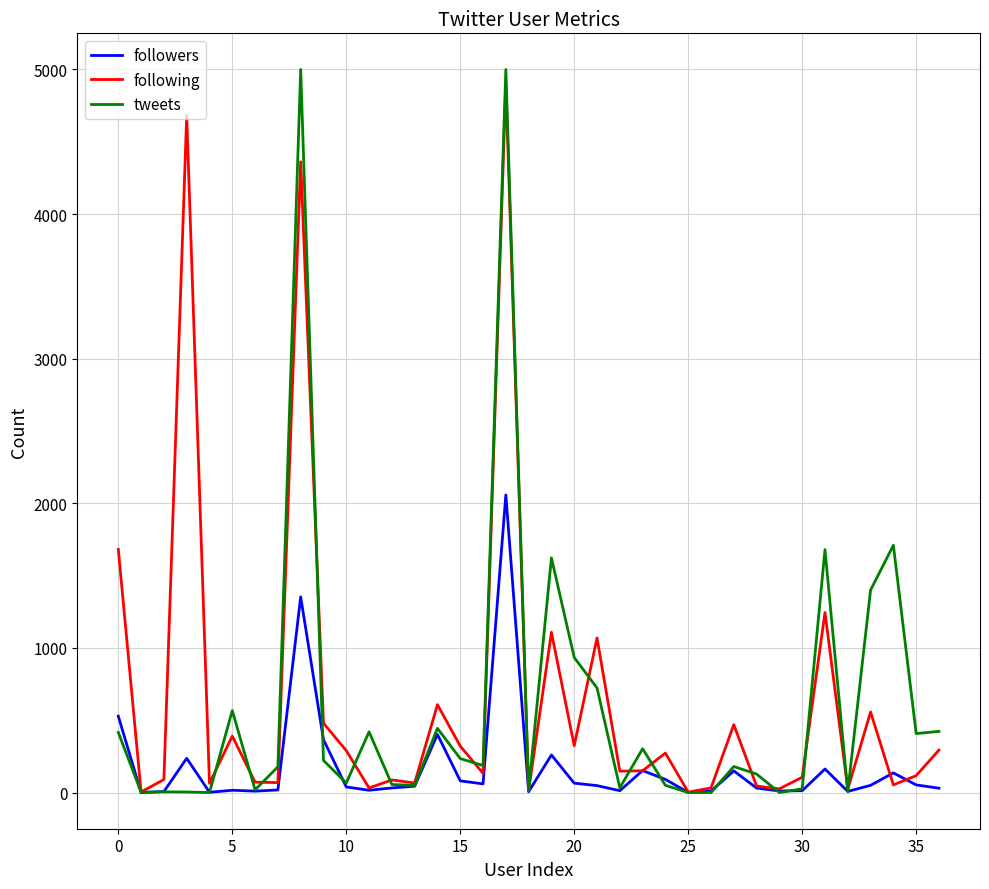

Which series has the largest range (max minus min)?

tweets